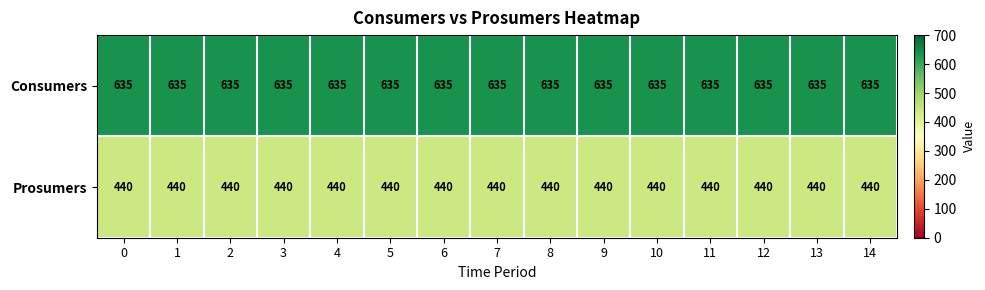

True or false: Prosumers has a value of 440 at 3.

True